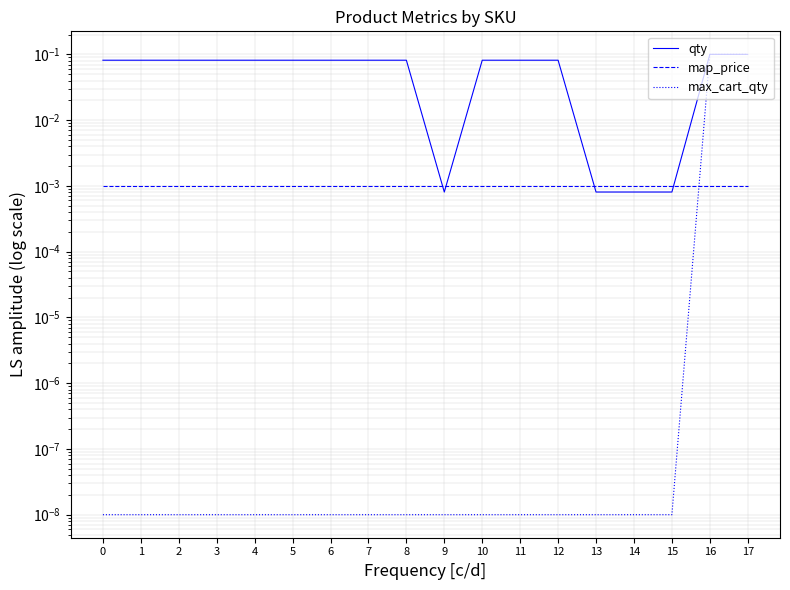

Which series changed the most between 10 and 14?

qty